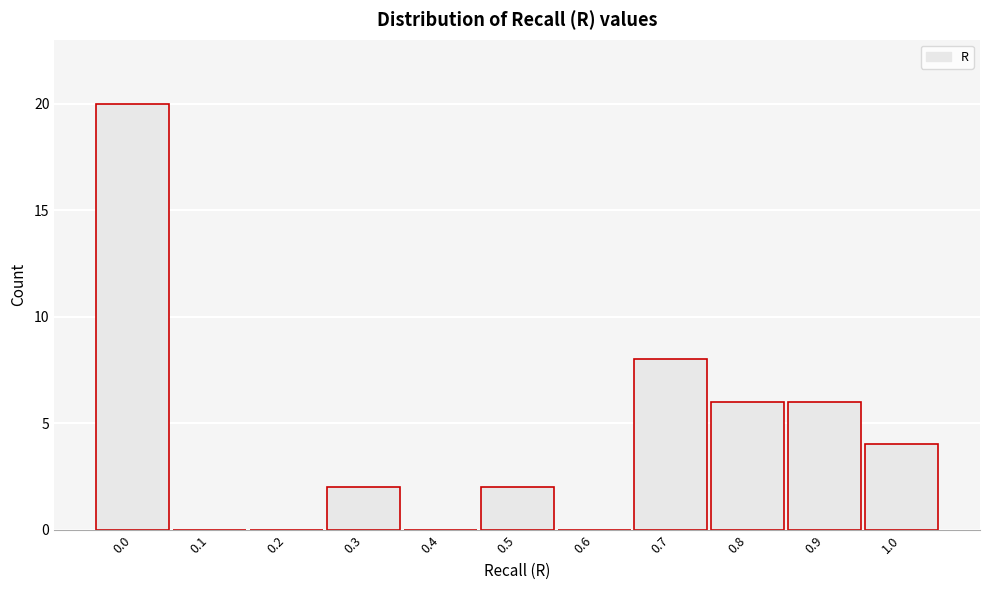

Reading left to right, transcribe all the data shown in this chart.

0.0=20	0.1=0	0.2=0	0.3=2	0.4=0	0.5=2	0.6=0	0.7=8	0.8=6	0.9=6	1.0=4